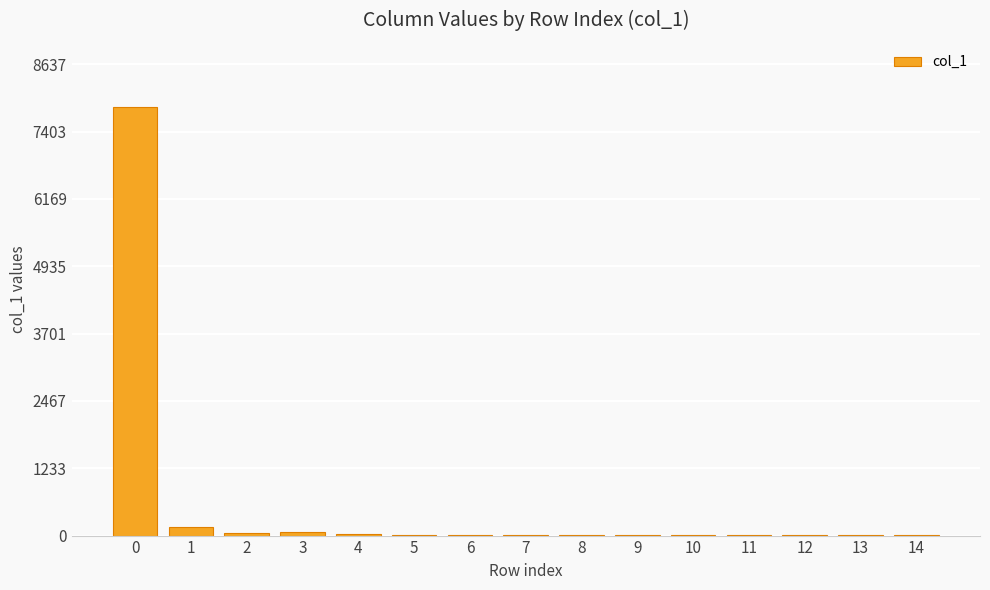

What is the maximum value shown in the chart?

7852